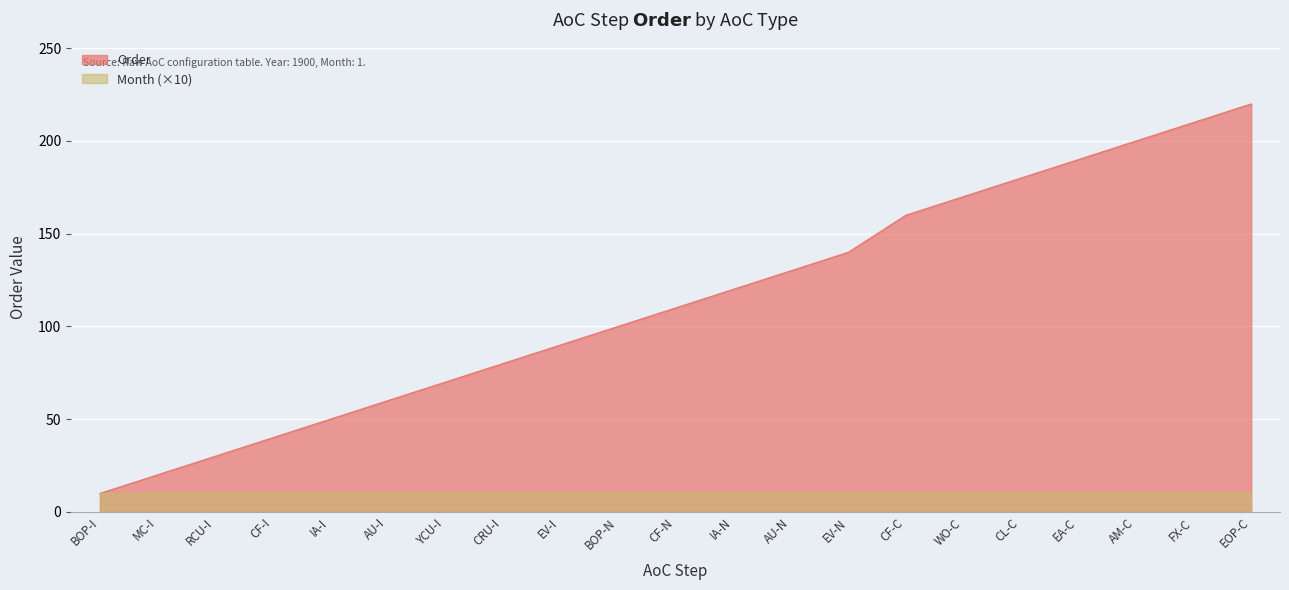

Approximately how many times larger is the value at CRU-I compared to AM-C?

0.4